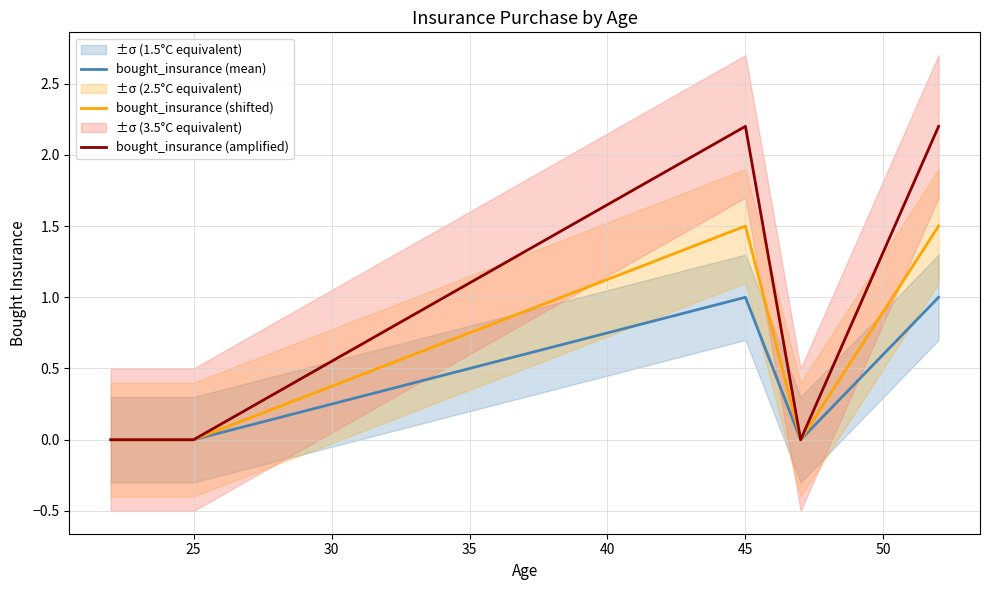

The value of bought_insurance (amplified) at 25 is -1.4. True or false?

False